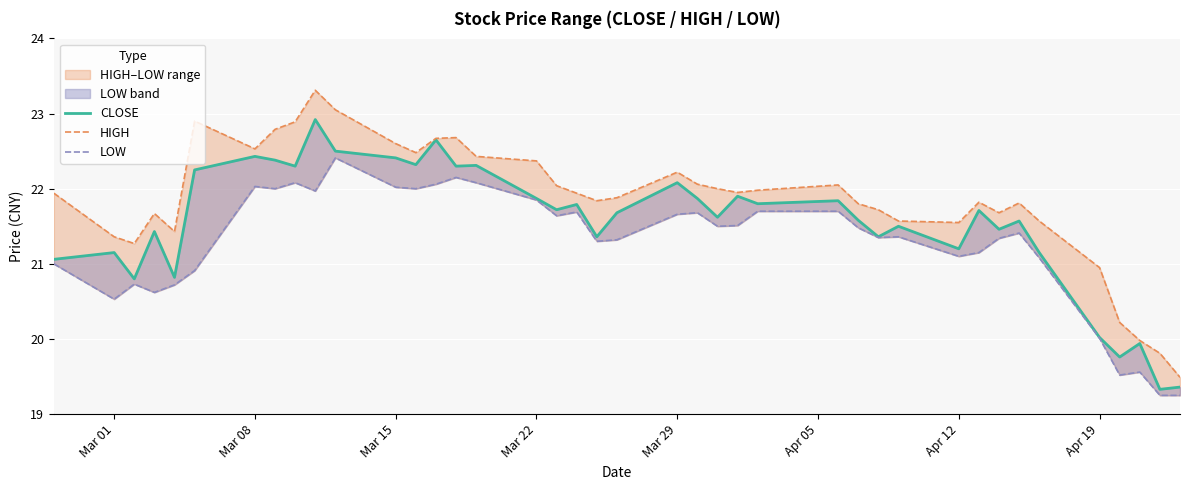

How many values in the HIGH series exceed 21?

35